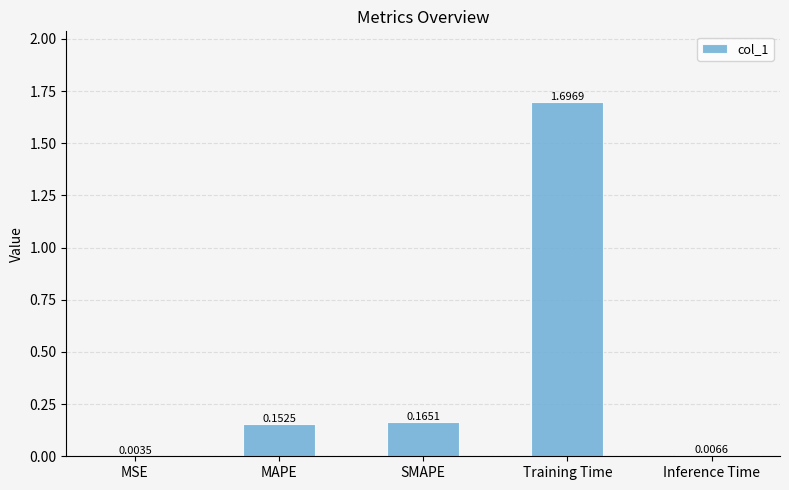

At which label is the value closest to 0?

MSE